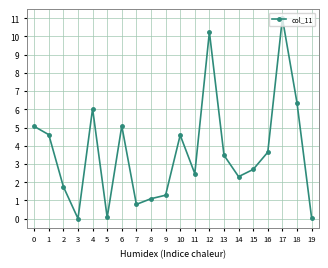

Between 5 and 1, which is larger?

1